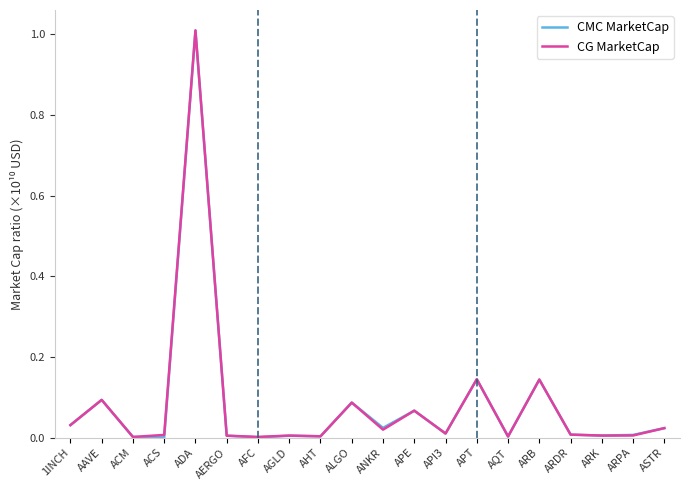

At which category is the sum across all series the highest?

ADA